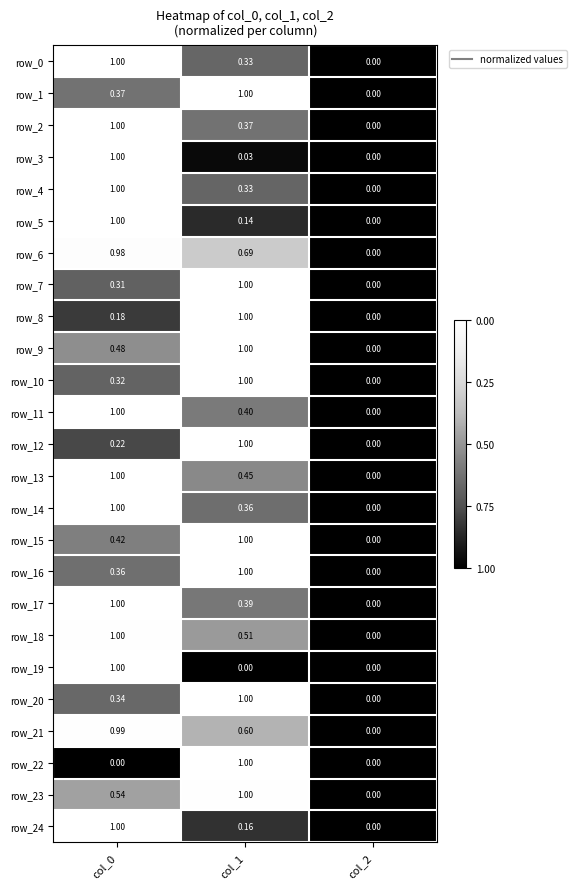

What is the total value across all series at col_1?

15.8